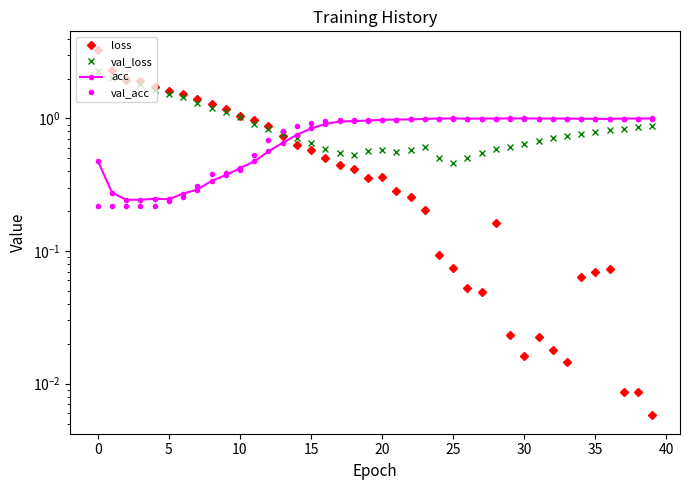

Which series has the largest total across all categories?

val_loss